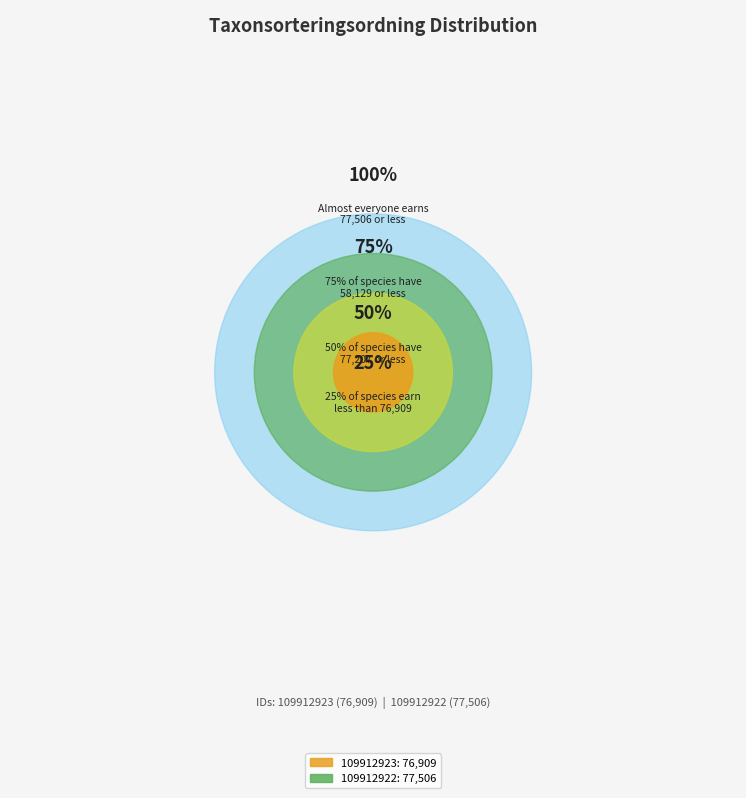

What percentage is the 109912922 slice, to the nearest percent?

50%